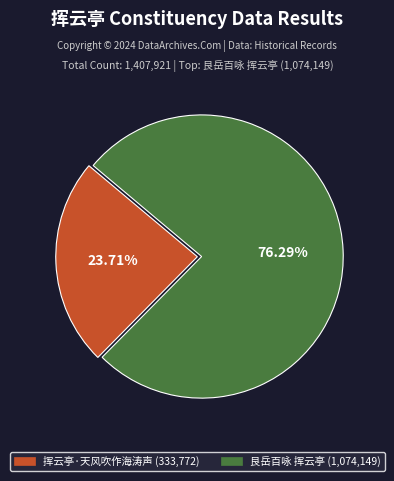

To the nearest percent, what is the combined percentage of 挥云亭·天风吹作海涛声 and 艮岳百咏 挥云亭?

100%